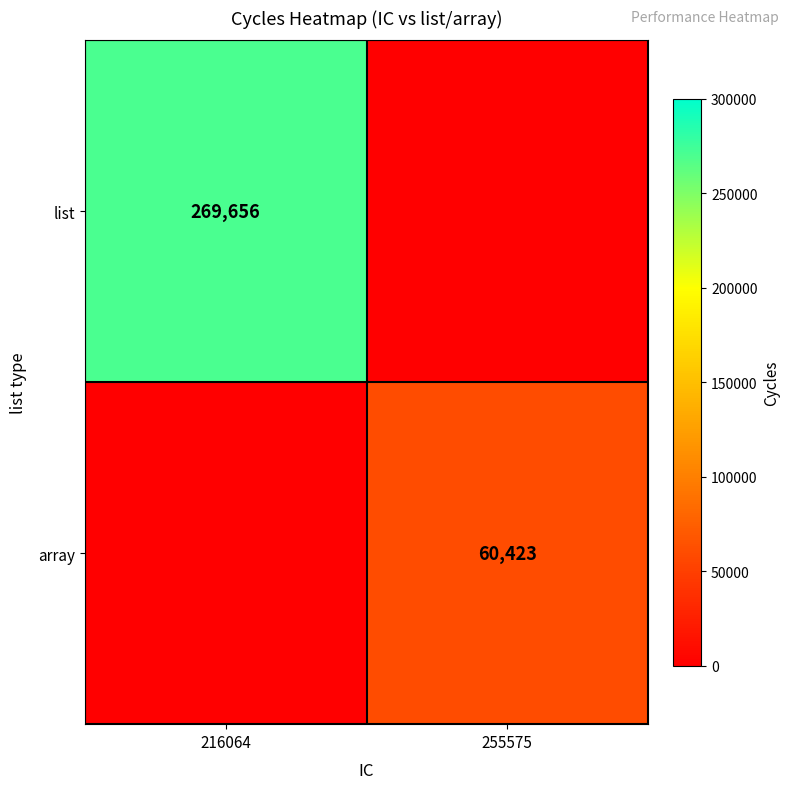

The list series shows 269656 at 216064. True or false?

True